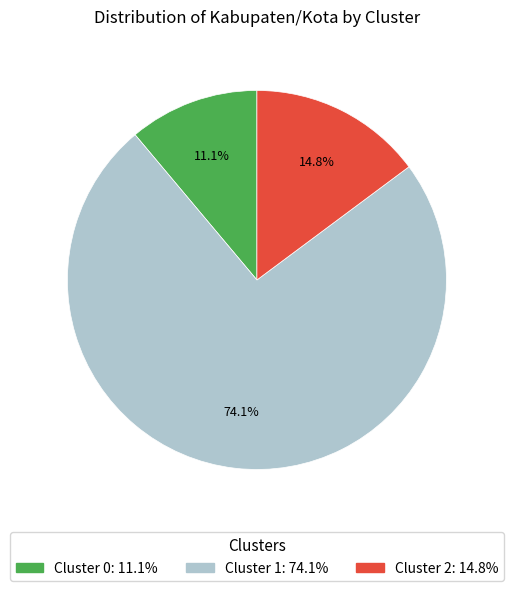

To the nearest percent, what is the combined percentage of Cluster 1 and Cluster 0?

85%